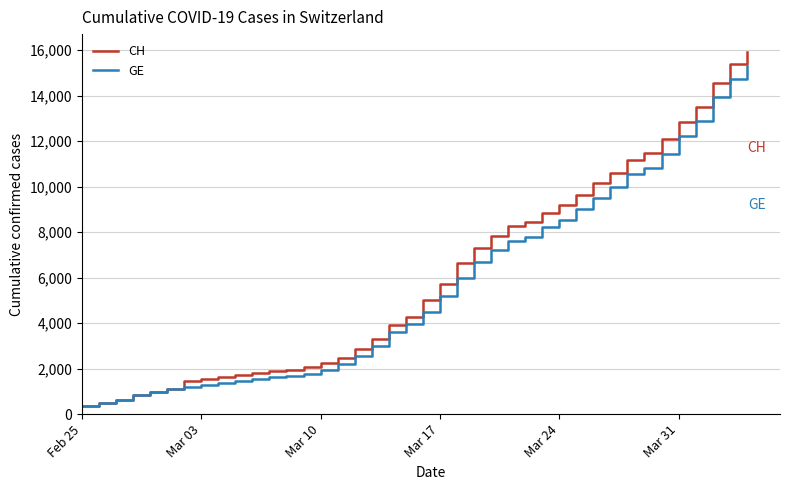

Which series has the largest range (max minus min)?

CH